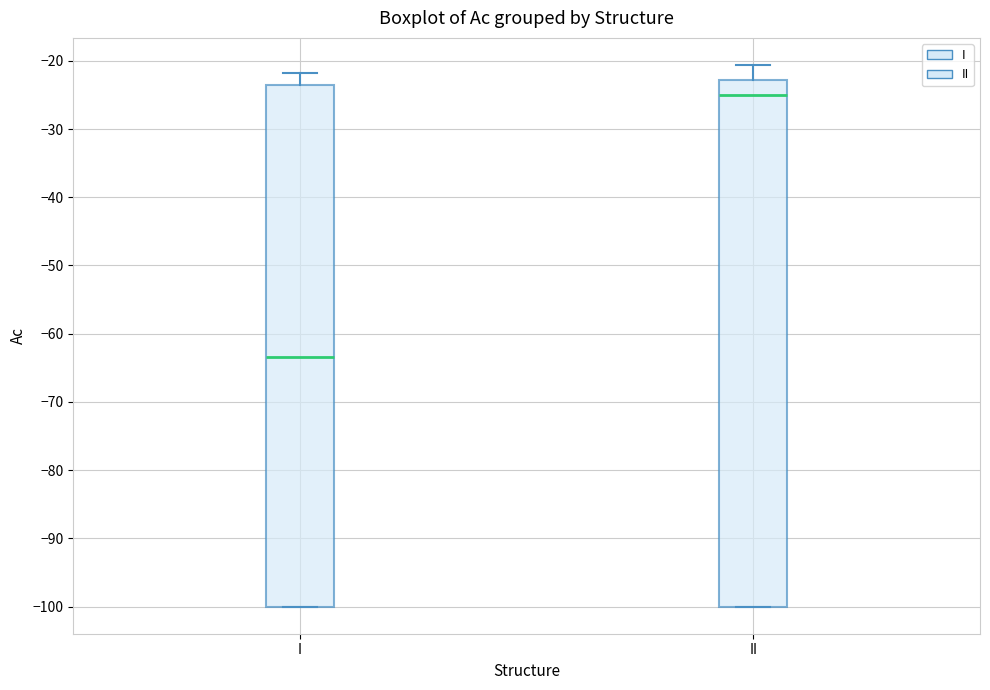

Where does the upper whisker of the box for I end on the y-axis? The values are not printed on the chart, so give them approximately, as read against the axis.

-22